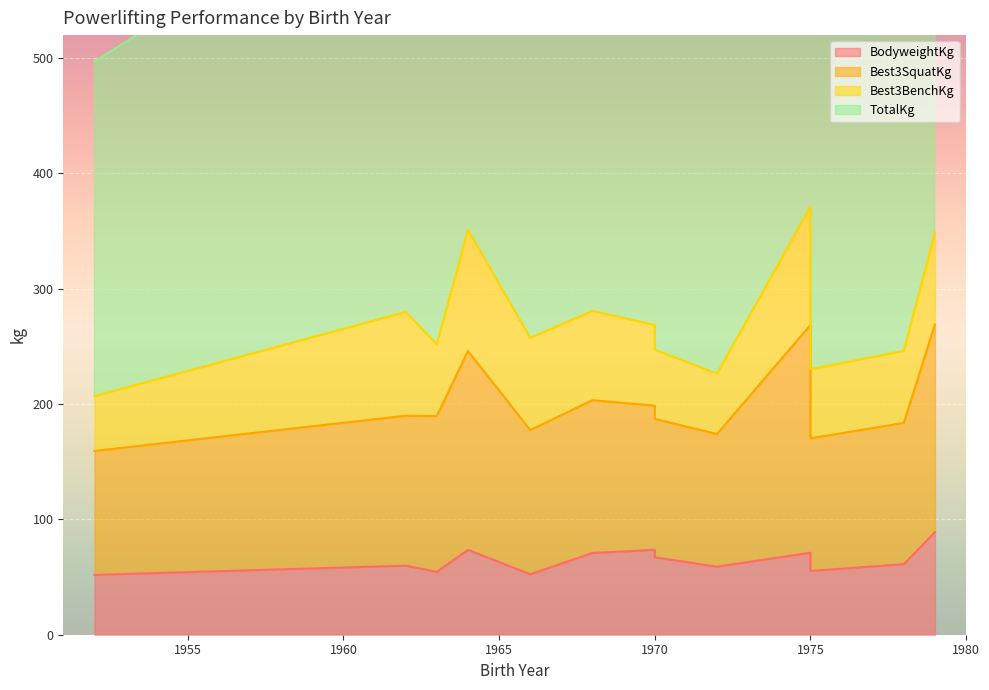

How many lines are shown in the chart?

4